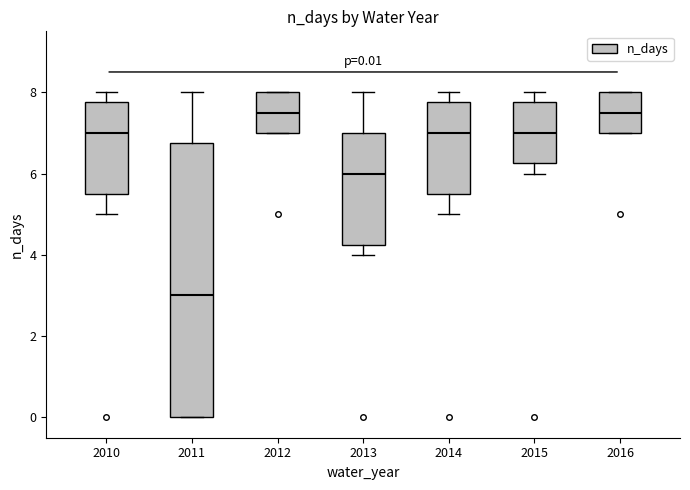

Which box is the tallest, from its lower edge to its upper edge?

2011